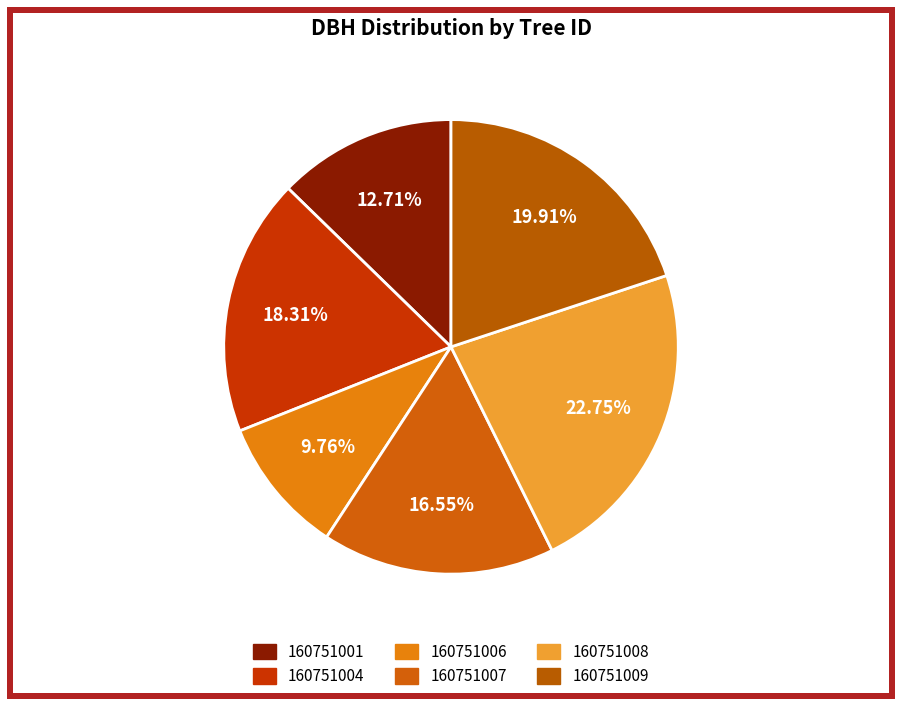

True or false: 160751004 accounts for 31% of the total.

False